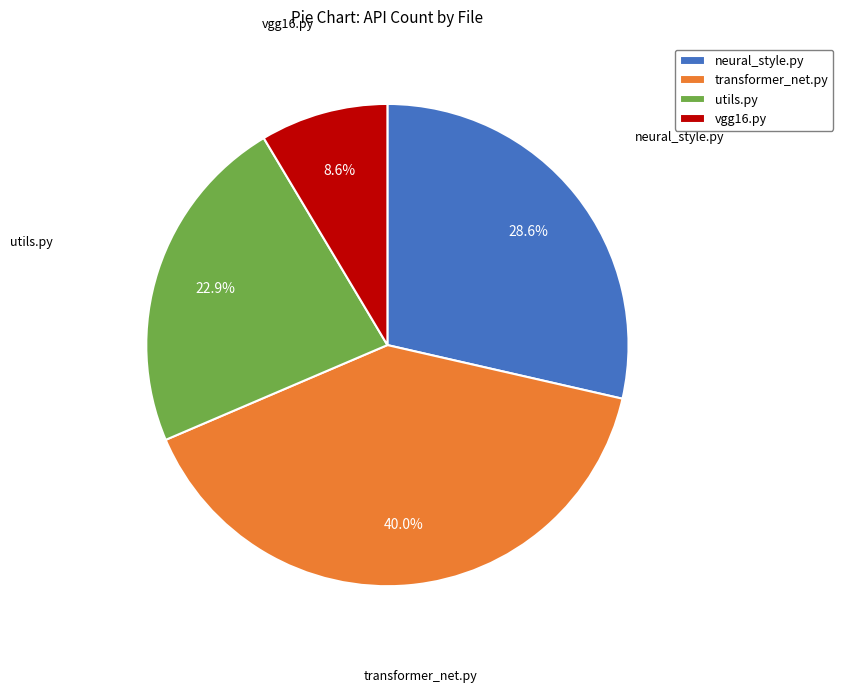

How much of the chart is everything except transformer_net.py?

60.0%